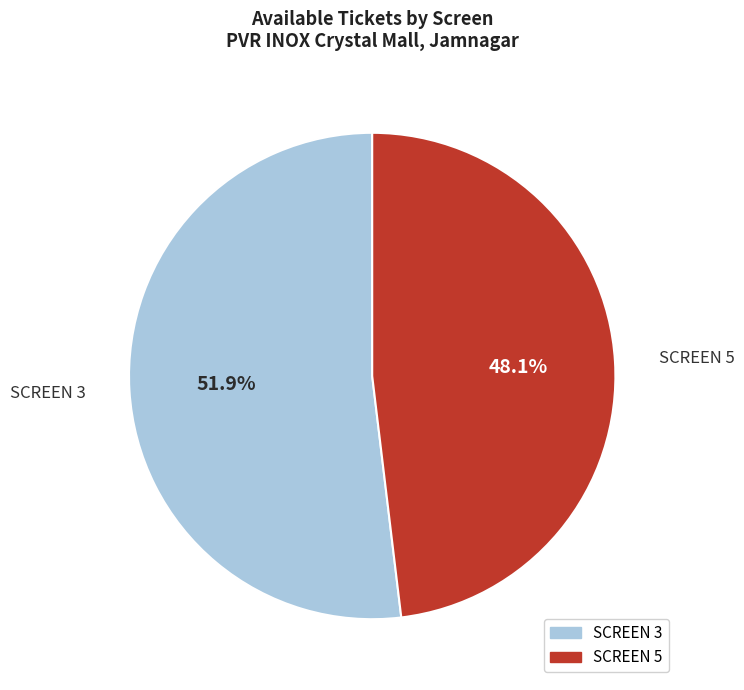

What percentage is the SCREEN 5 slice, to the nearest percent?

48%